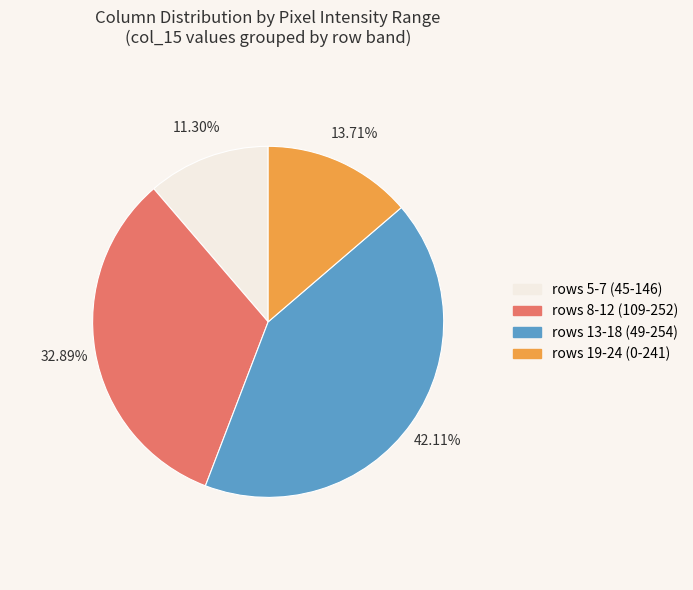

Does any single category account for the majority?

No